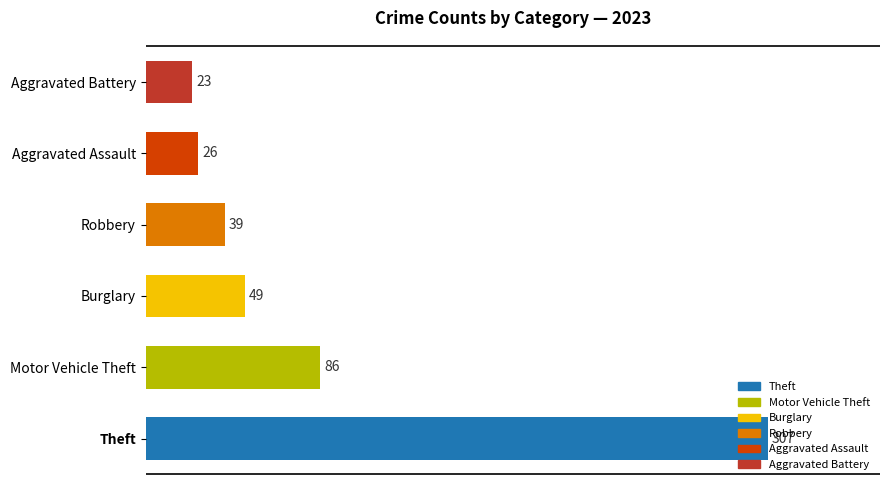

What is the sum of the values at Burglary and Aggravated Assault?

75